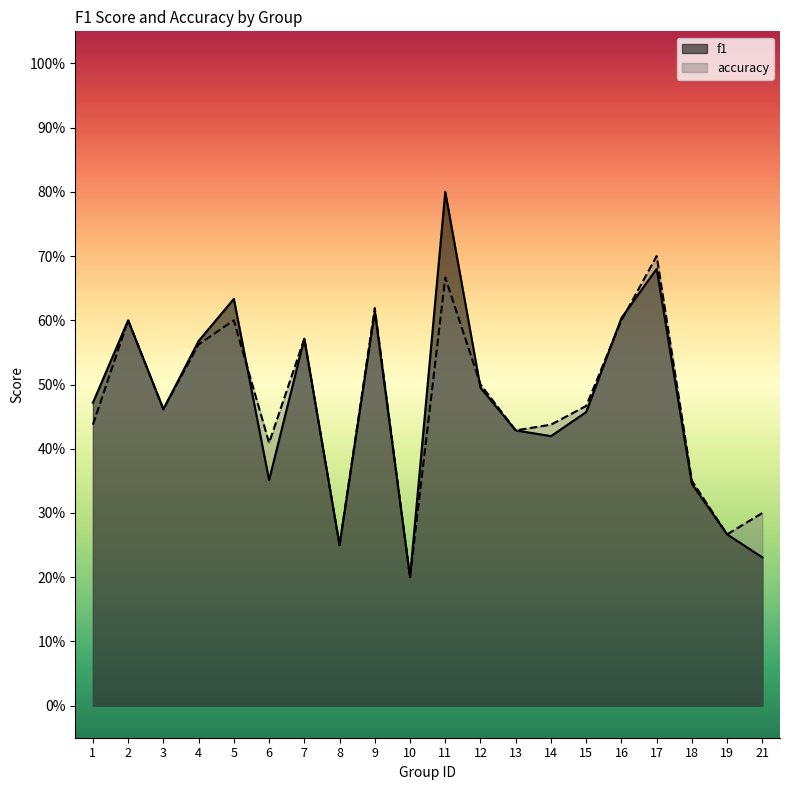

List the series in order of their overall mean, highest first.

f1, accuracy